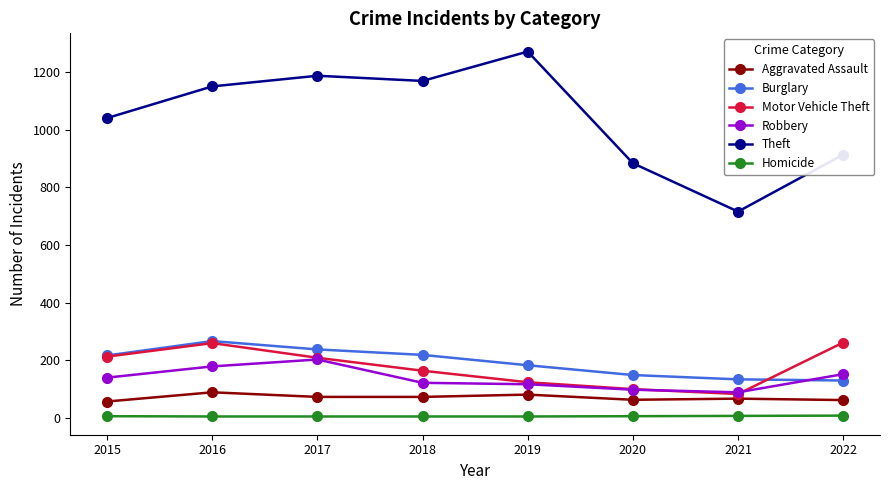

Count the Burglary values in the range 148 to 237.

5